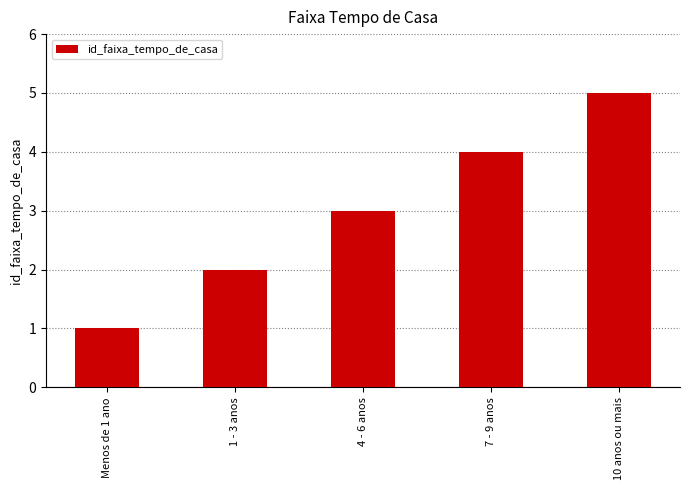

Reading right to left, extract all data points from this chart.

5	4	3	2	1